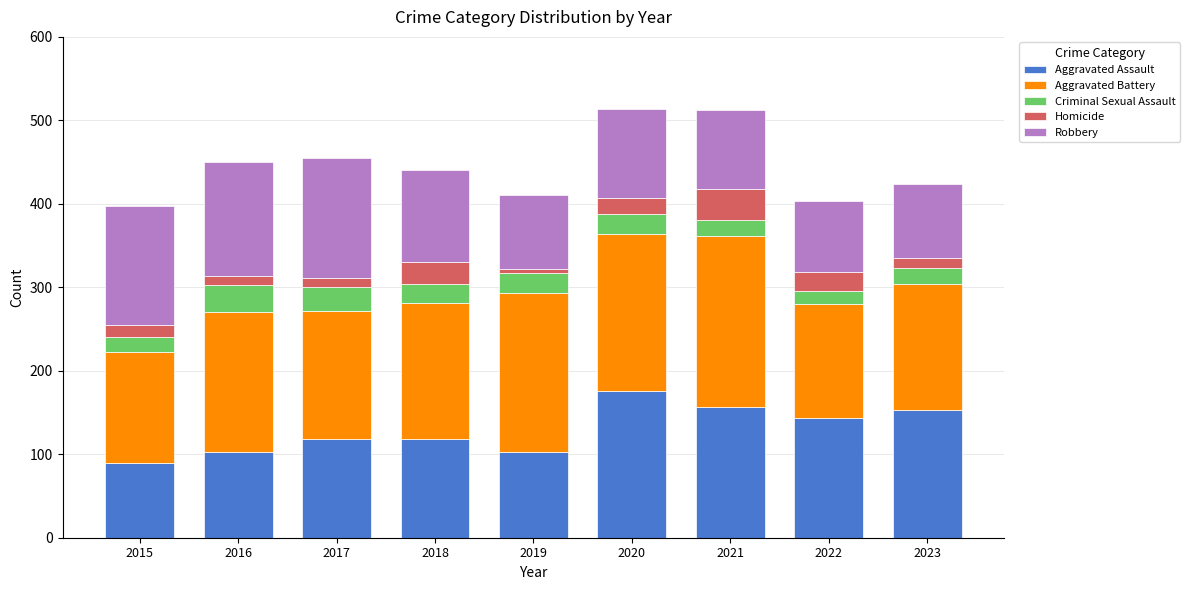

What is the average value of the Aggravated Assault series?

129